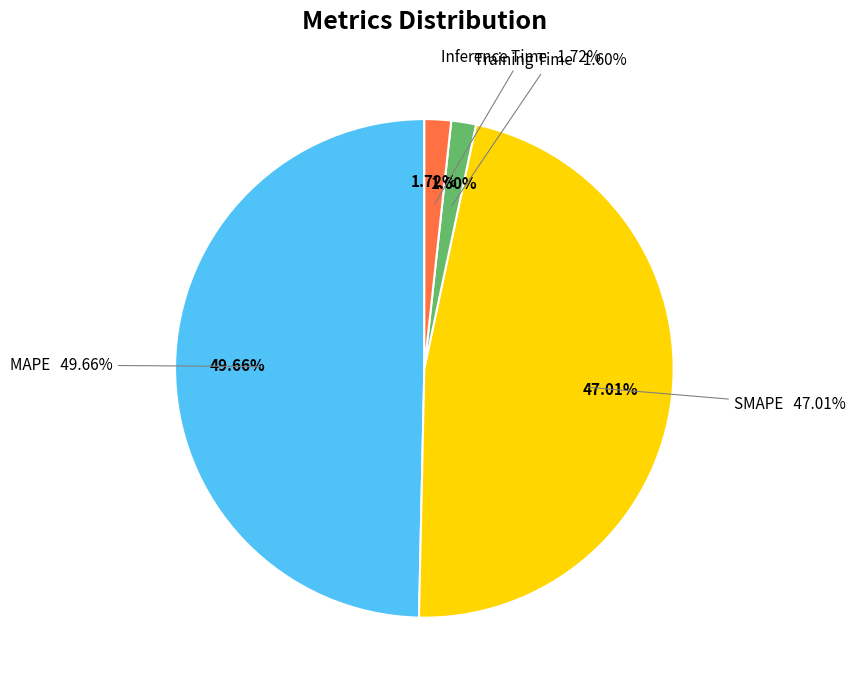

How much of the chart is everything except Inference Time?

98.3%